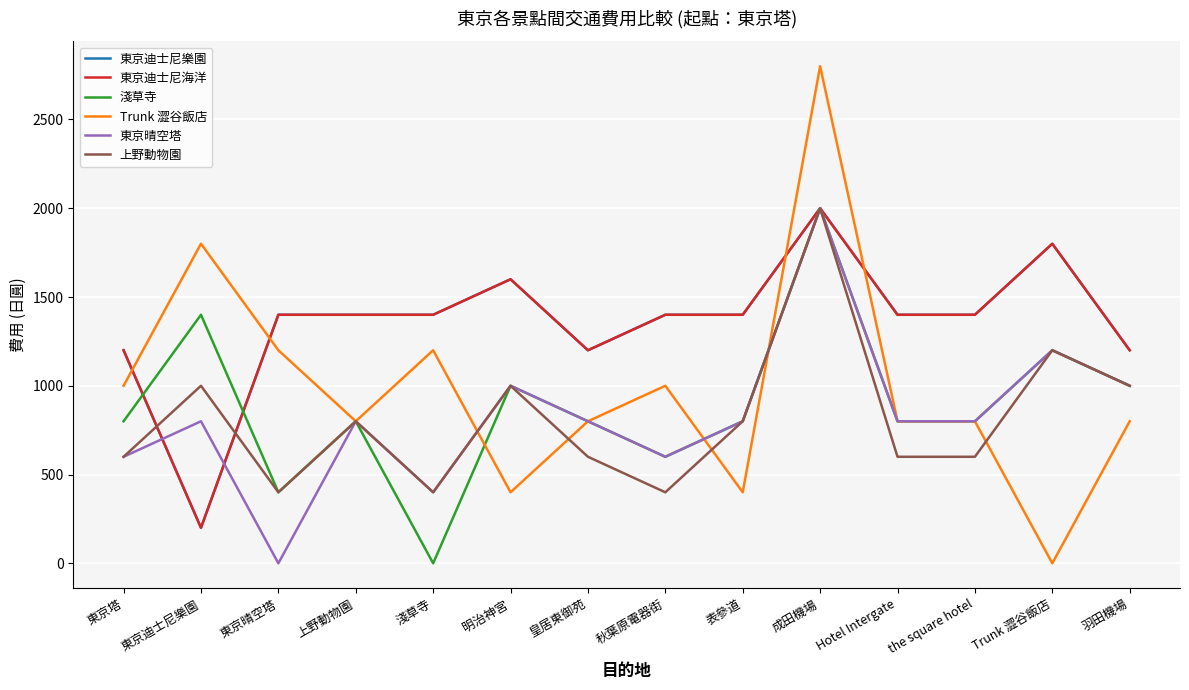

How many interior local peaks does the 東京迪士尼樂園 series have?

3